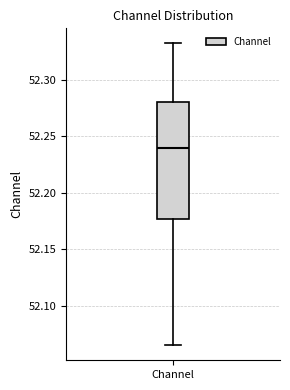

Read this box plot against the y-axis: the position of the median line, the range covered by the box, and the ends of both whiskers. The values are not printed on the chart, so give them approximately, as read against the axis.

median 52.240, box 52.175 to 52.280, whiskers 52.065 to 52.330